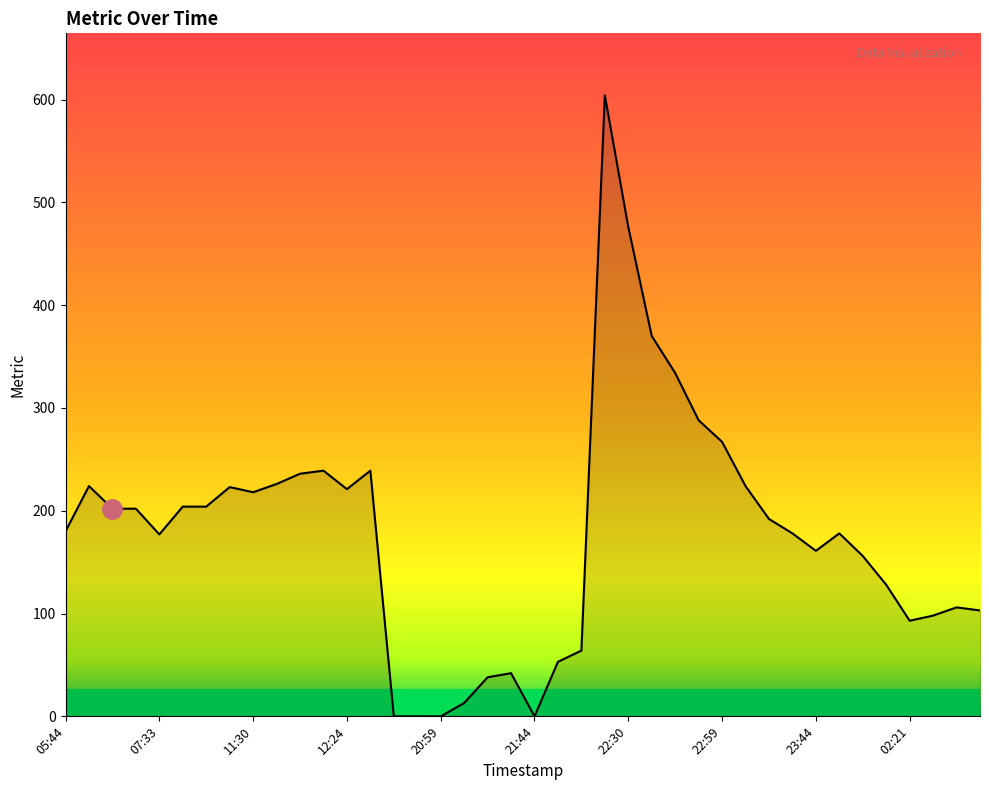

What is the greatest value displayed?

604